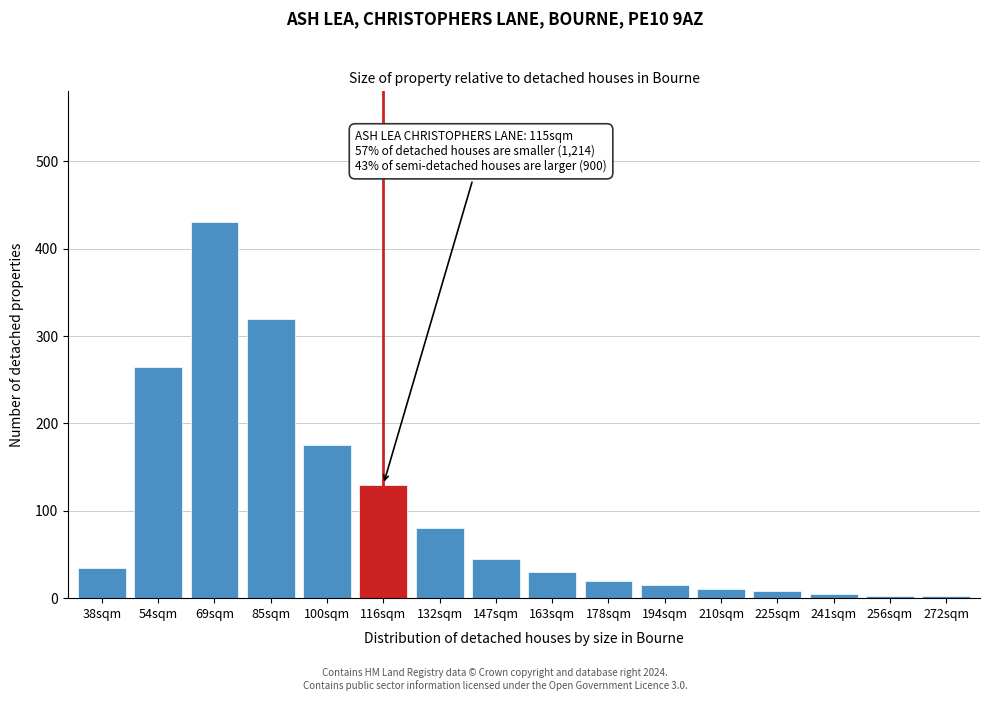

What is the label of the 1st bar from the left?

38sqm